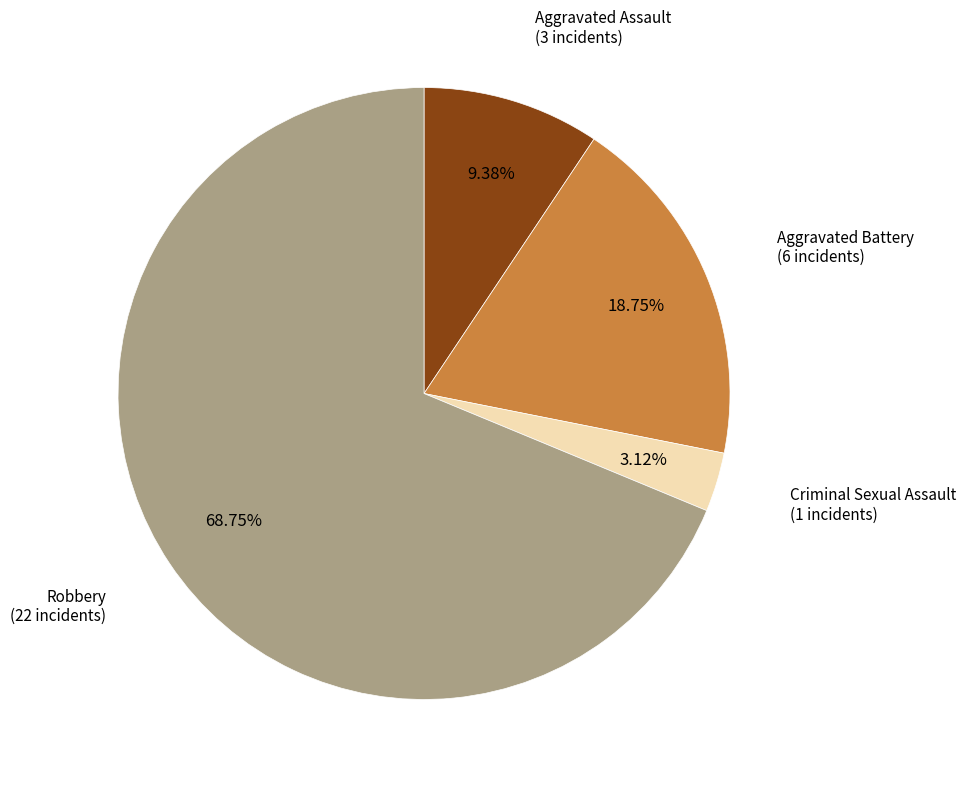

Does any single category account for the majority?

Yes